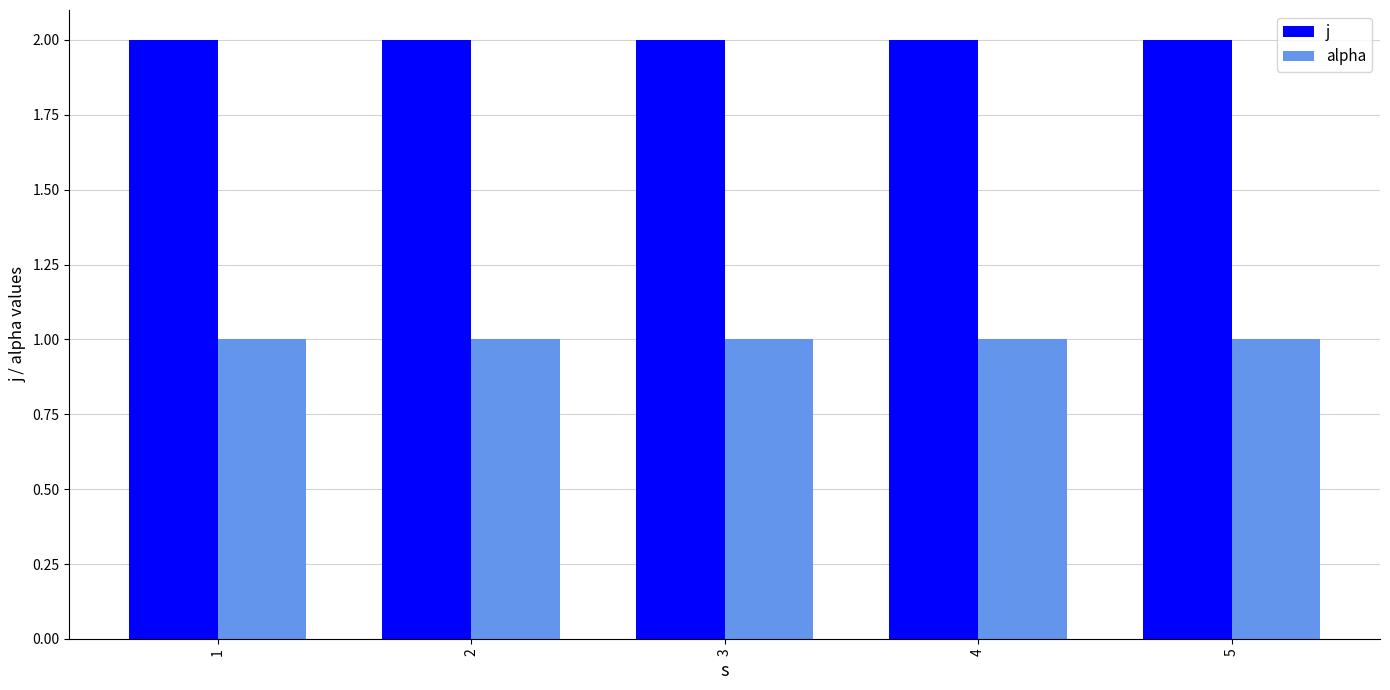

Reading left to right, transcribe all the data shown in this chart.

j: 1=2	2=2	3=2	4=2	5=2
alpha: 1=1	2=1	3=1	4=1	5=1